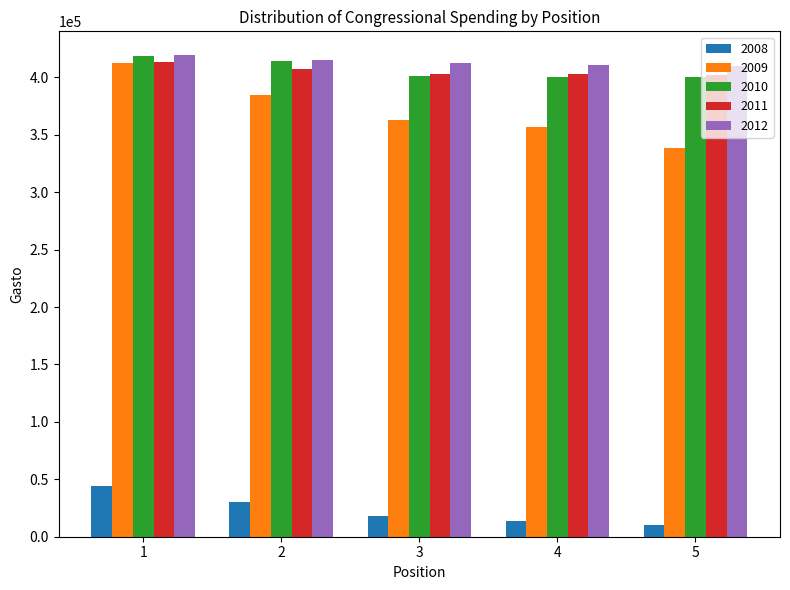

What is the value of the 2009 bar at the 4th from the left?

356590.8